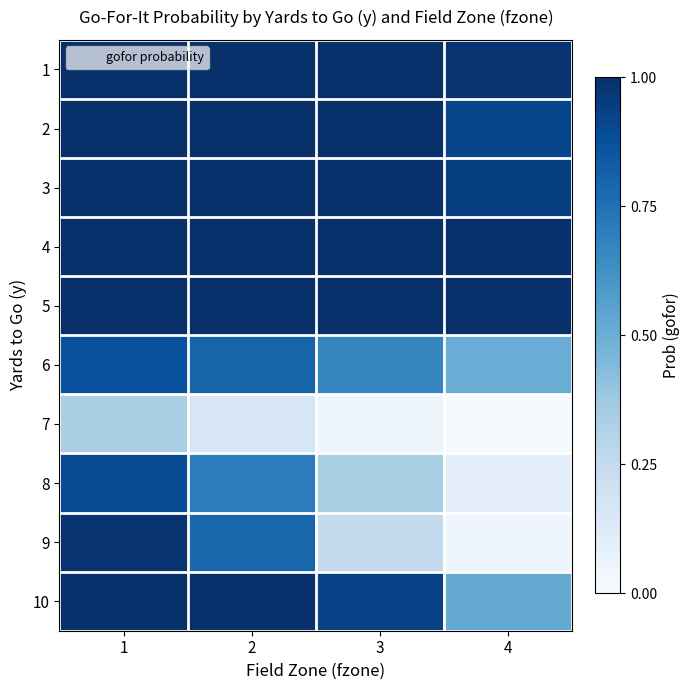

How many categories are shown in the chart?

4